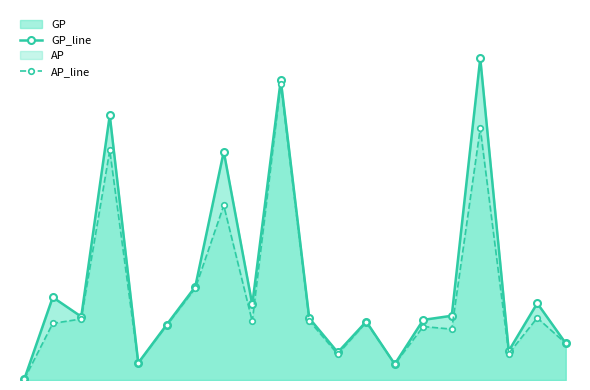

Where does the AP_line series first go above 131326?

2